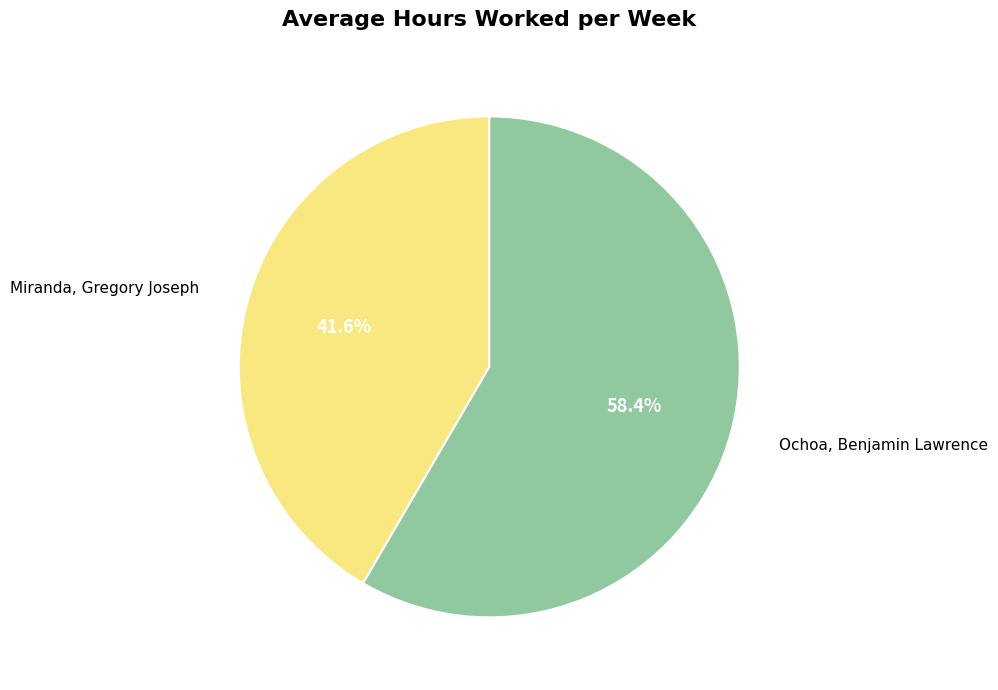

Does any single category account for the majority?

Yes